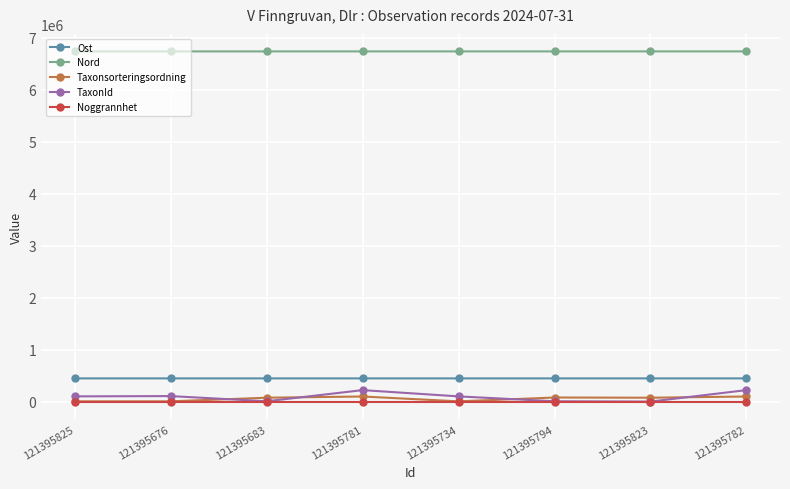

What is the sum of all TaxonId values?

761502